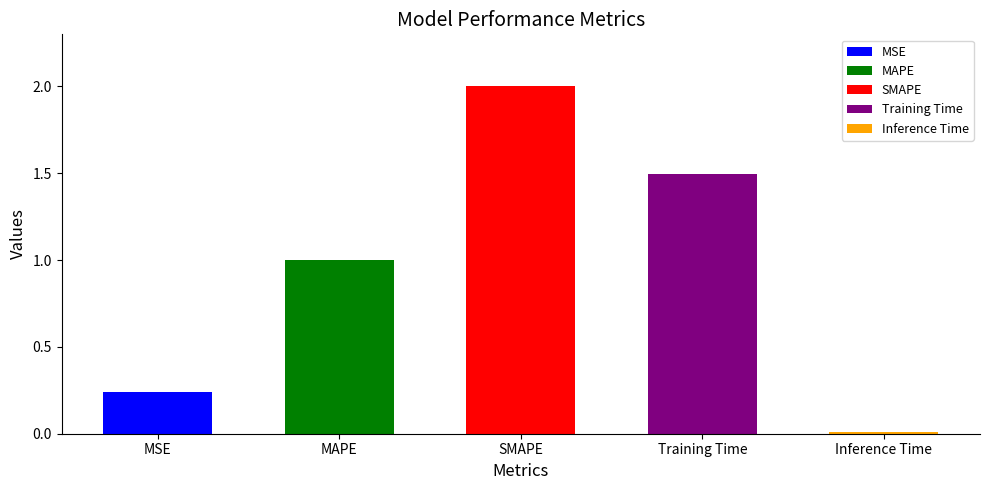

List the labels in order of value, largest first.

SMAPE, Training Time, MAPE, MSE, Inference Time